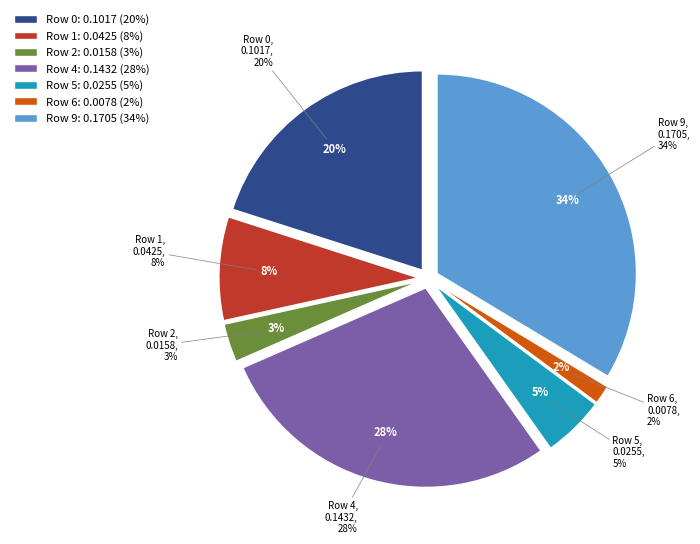

To the nearest percent, what is the combined percentage of Row 2 and Row 1?

12%